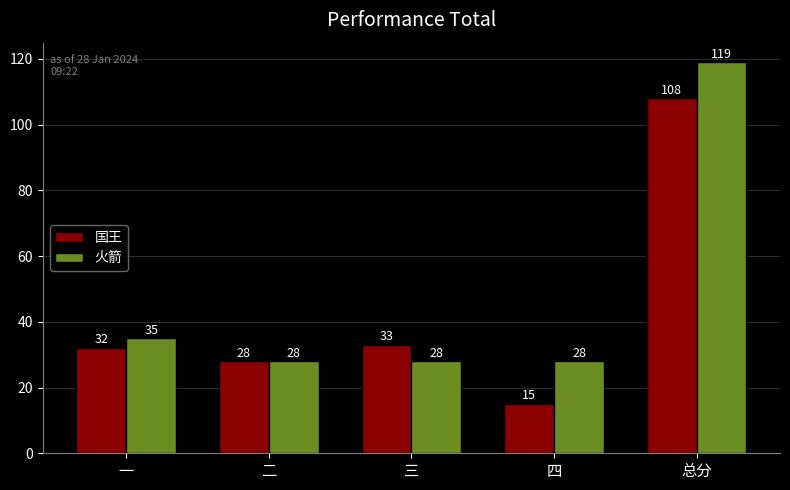

At 一, list the series in order from smallest to largest.

国王, 火箭